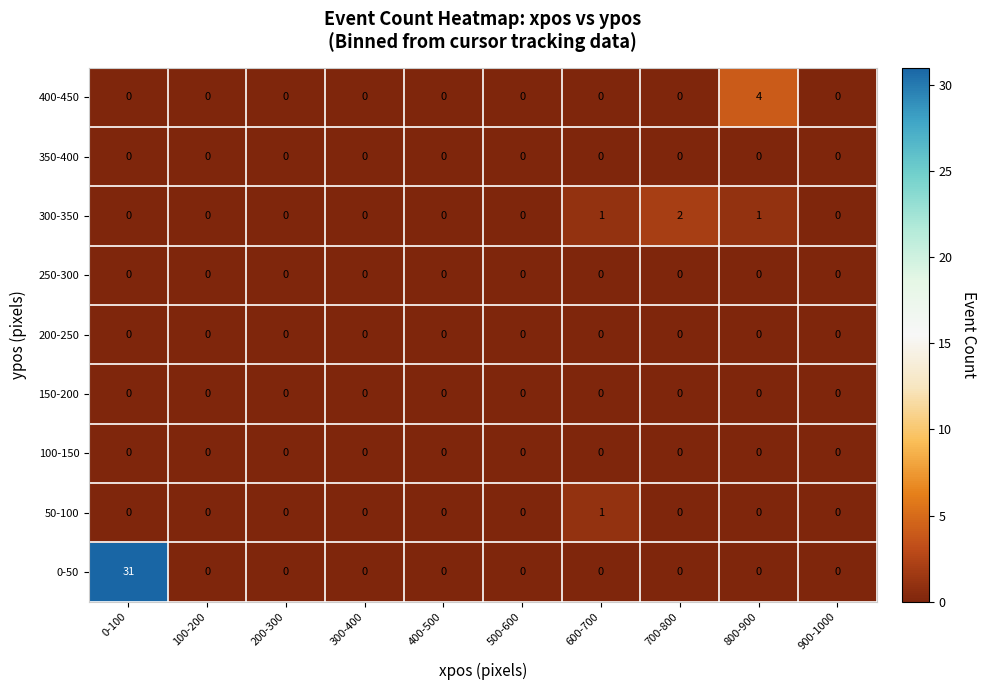

True or false: 400-450 has a value of -2 at 100-200.

False